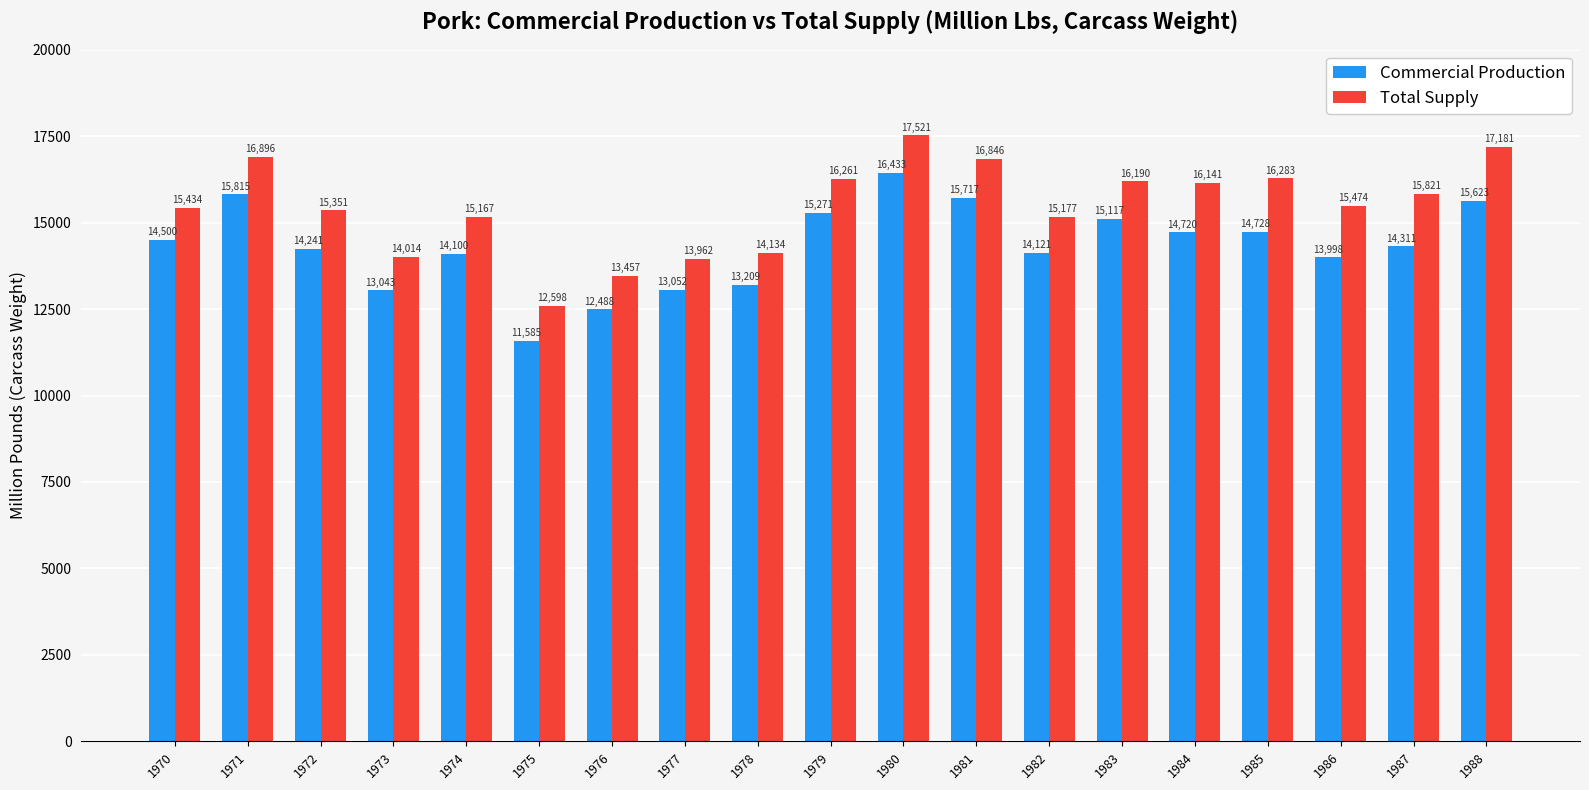

Which category has the lowest value across all series?

1975